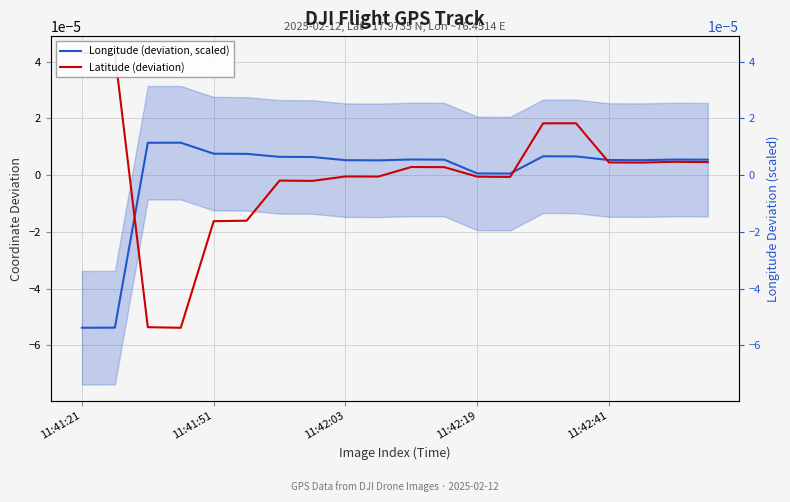

Is the value of Latitude (deviation) at 14 greater than the value of Longitude (deviation, scaled) at 13?

Yes